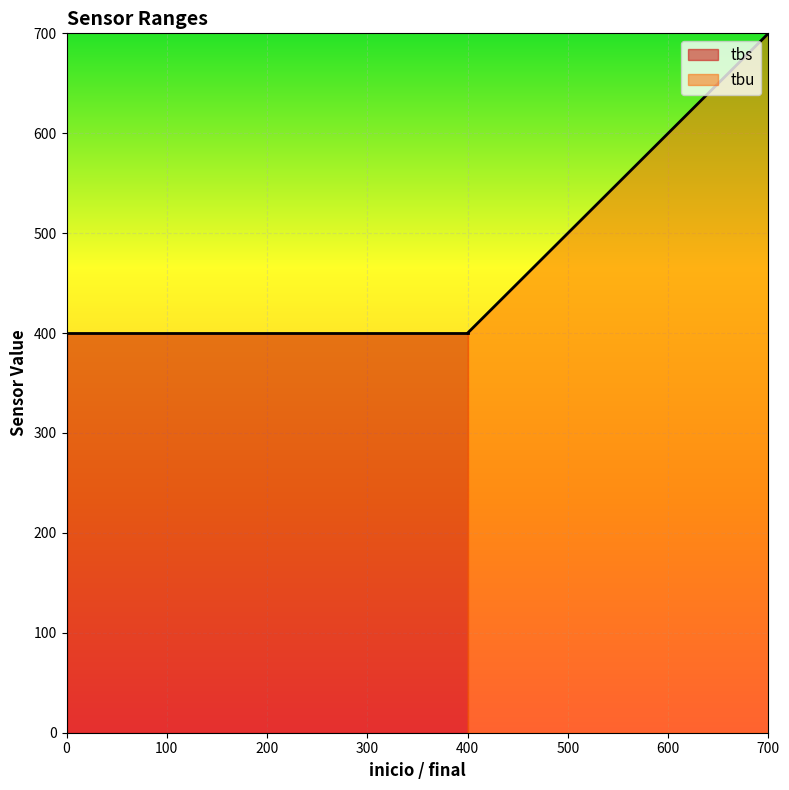

What is the sum of all tbs values?

400